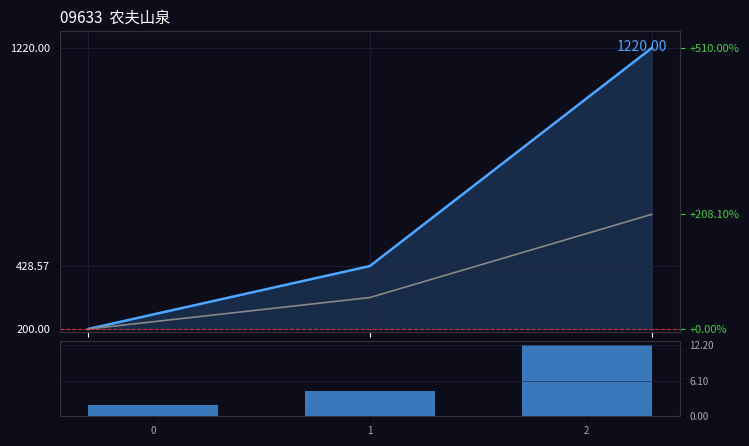

Approximately how many times larger is the value at 0 compared to 1?

0.5